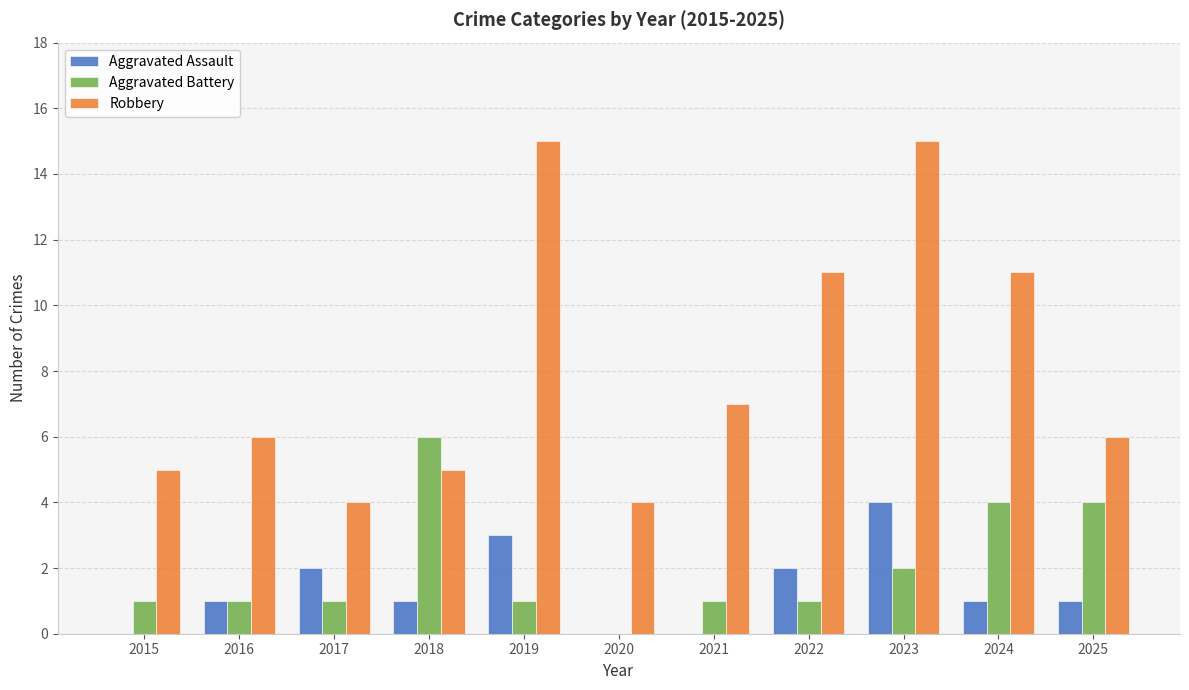

What value does the Aggravated Battery series have at 2025?

4